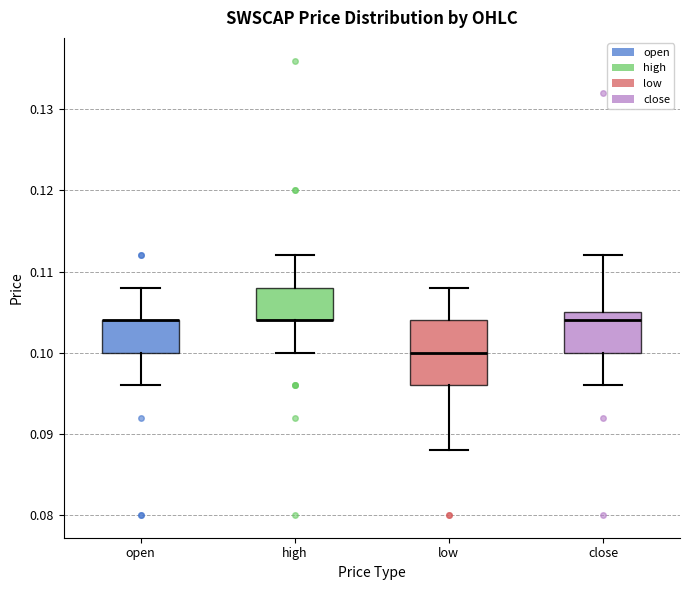

Reading left to right, transcribe this box plot: for each box, give where its median line is, the range the box spans, and where its two whiskers end, as read against the y-axis. The values are not printed on the chart, so give them approximately, as read against the axis.

open: median 0.104 (drawn on the box's upper edge), box 0.100 to 0.104, whiskers 0.096 to 0.108
high: median 0.104 (drawn on the box's lower edge), box 0.104 to 0.108, whiskers 0.100 to 0.112
low: median 0.100, box 0.096 to 0.104, whiskers 0.088 to 0.108
close: median 0.104, box 0.100 to 0.105, whiskers 0.096 to 0.112